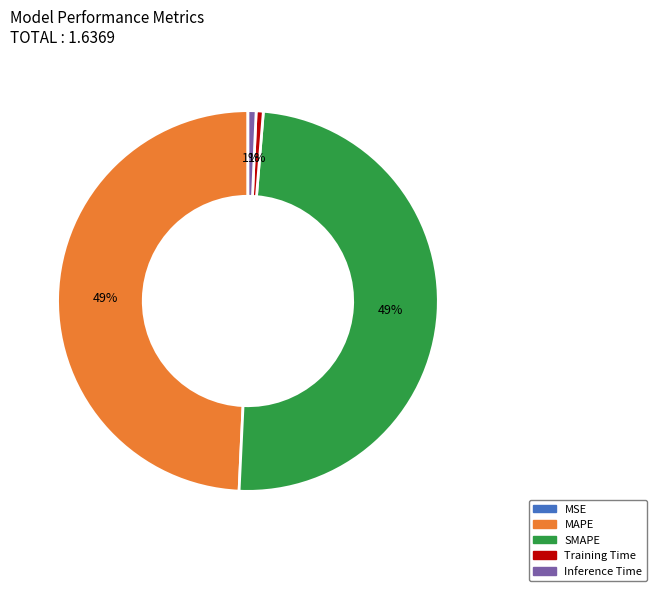

Is SMAPE the majority of the pie?

No